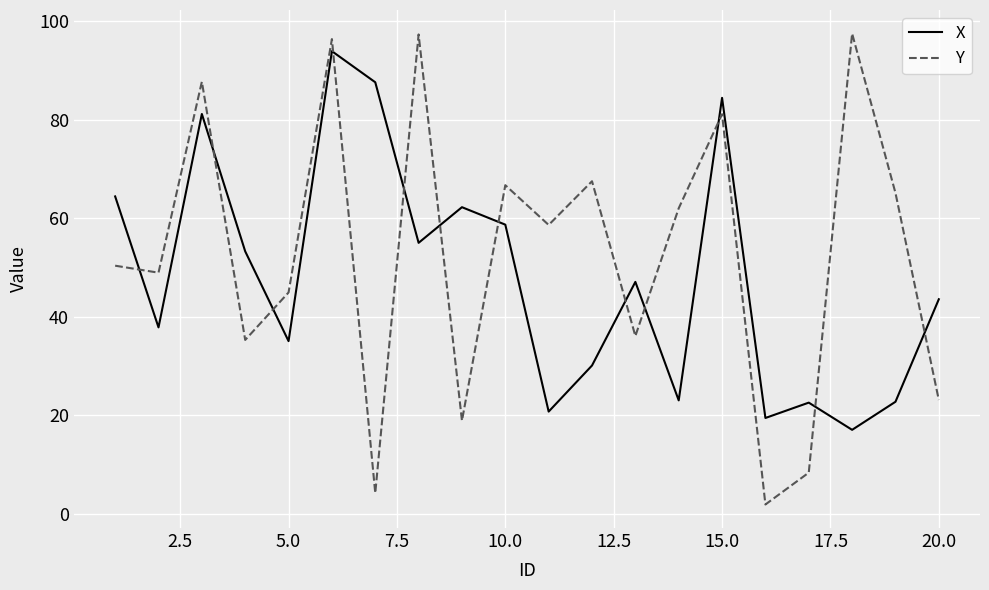

What is the difference between the maximum and minimum values in the Y series?

95.6